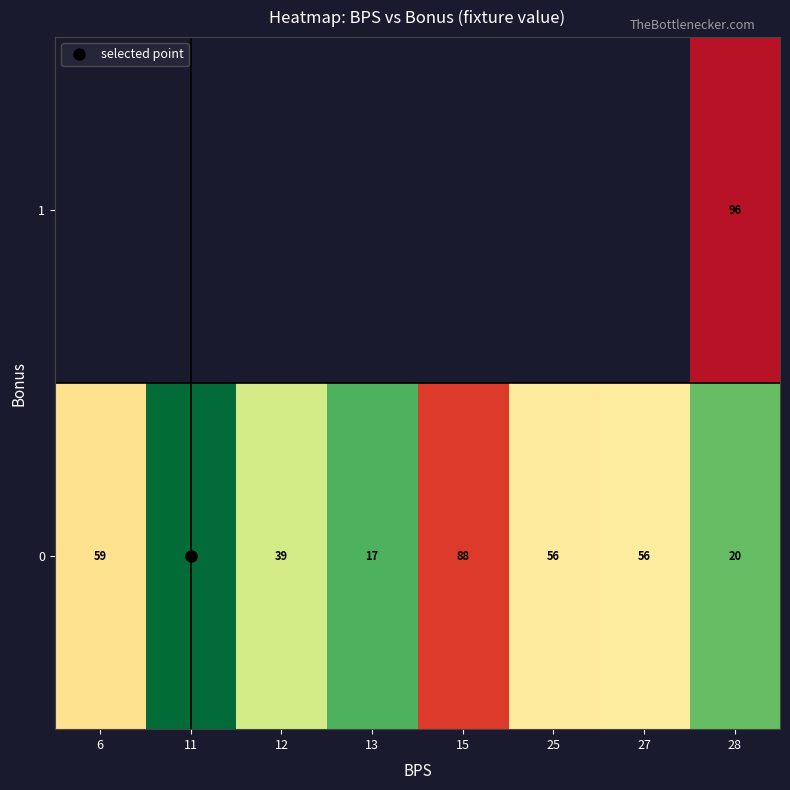

Where is 0 nearest to the value 44?

12